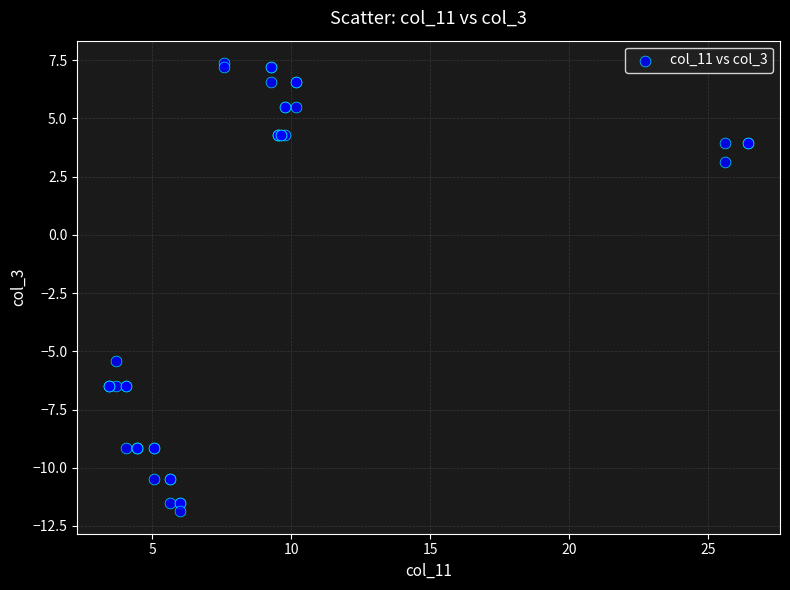

What Y value in the scatter plot is closest to -2?

-5.4